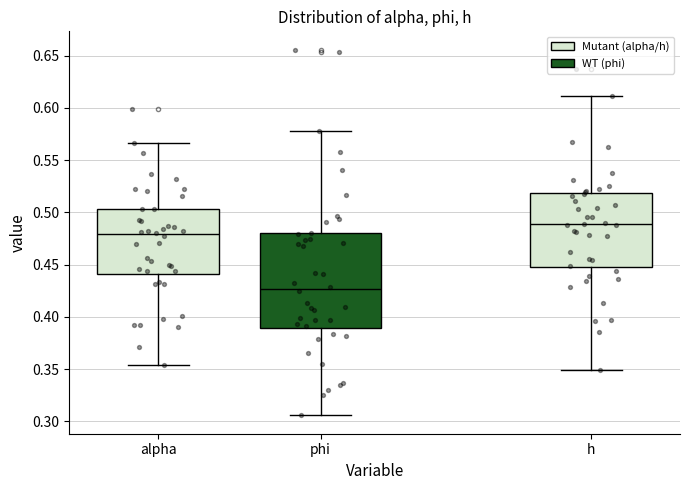

Which box's median line is the highest?

h